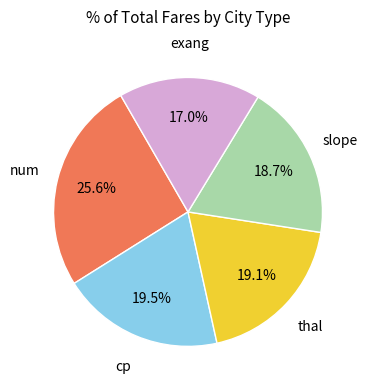

Which slice is the largest?

num